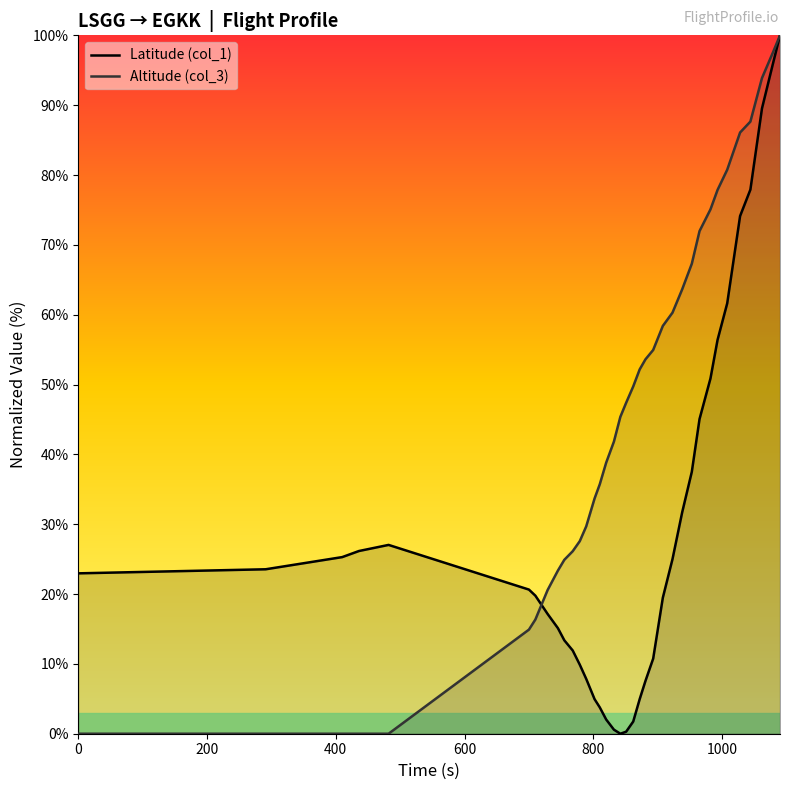

Rank the series by their maximum value, from highest to lowest.

Latitude (col_1), Altitude (col_3)